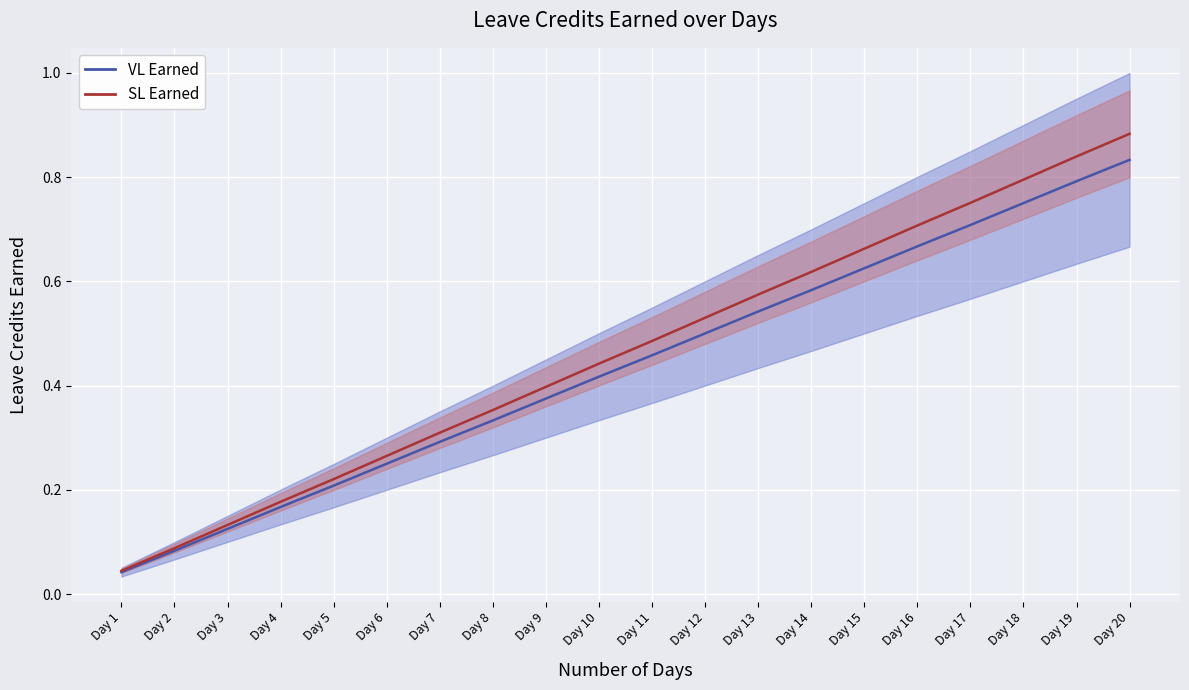

What is the difference between the maximum and minimum values in the SL Earned Alt Line series?

0.8